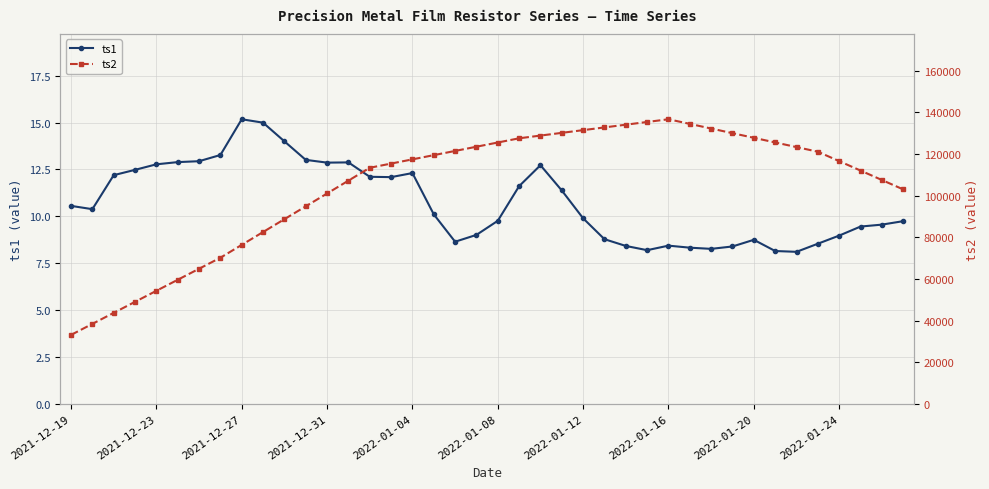

What is the lowest value of the ts1 series?

8.1